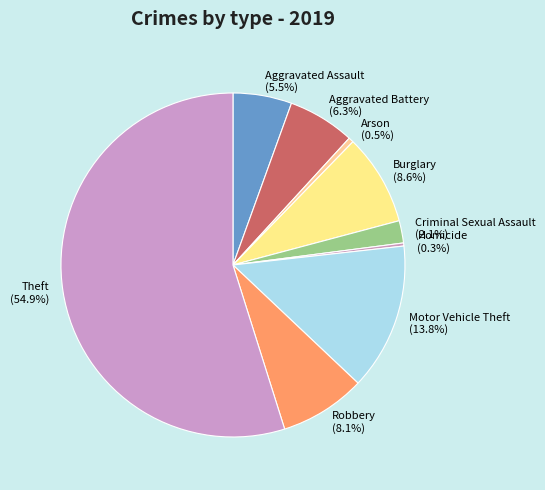

Which category has the biggest portion of the pie?

Theft